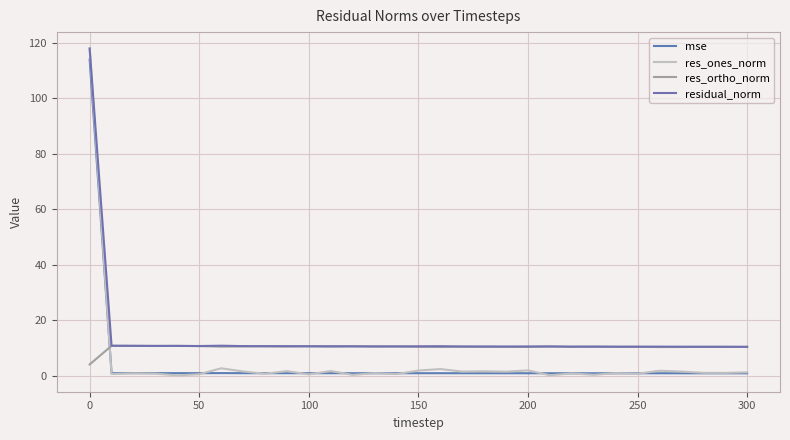

Reading left to right, list all the values displayed in this chart.

mse: 113.9	1.0	1.0	0.9	0.9	0.9	1.0	0.9	0.9	0.9	0.9	0.9	0.9	0.9	0.9	0.9	0.9	0.9	0.9	0.9	0.9	0.9	0.9	0.9	0.9	0.9	0.9	0.9	0.9	0.9	0.9
res_ones_norm: 117.8	0.7	0.9	0.8	0.1	0.6	2.7	1.6	0.7	1.7	0.5	1.7	0.3	1.0	0.6	1.9	2.4	1.5	1.6	1.5	1.9	0.2	0.8	0.4	1.0	0.7	1.8	1.5	1.1	1.1	1.3
res_ortho_norm: 4.1	10.8	10.8	10.7	10.8	10.7	10.5	10.6	10.6	10.5	10.6	10.5	10.6	10.5	10.6	10.4	10.4	10.4	10.4	10.4	10.4	10.6	10.5	10.5	10.4	10.4	10.3	10.4	10.4	10.4	10.4
residual_norm: 117.9	10.8	10.8	10.8	10.8	10.7	10.8	10.7	10.7	10.7	10.6	10.6	10.6	10.6	10.6	10.6	10.7	10.6	10.5	10.5	10.6	10.6	10.5	10.5	10.5	10.5	10.5	10.5	10.5	10.5	10.4